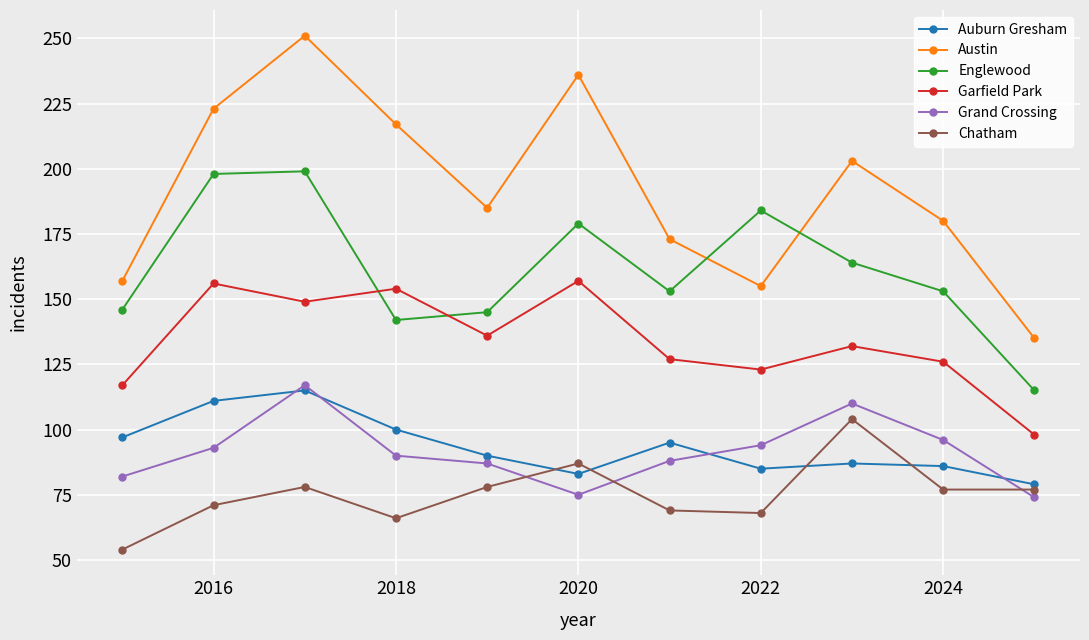

True or false: Garfield Park has more than 0 interior local peaks.

True